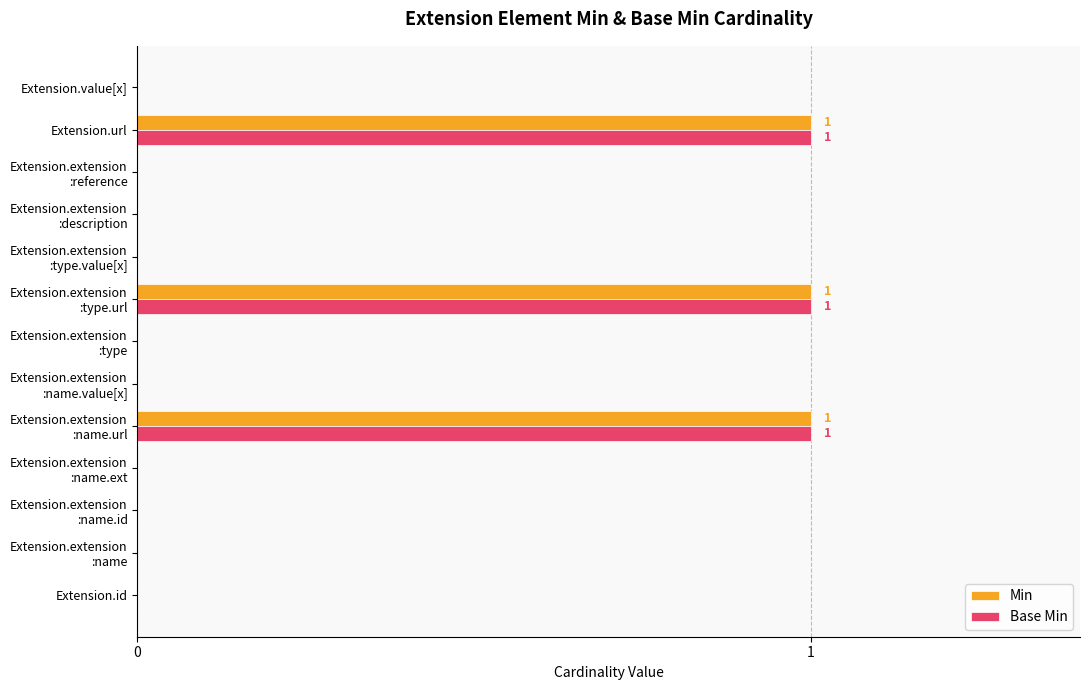

What is the maximum value shown in the chart?

1